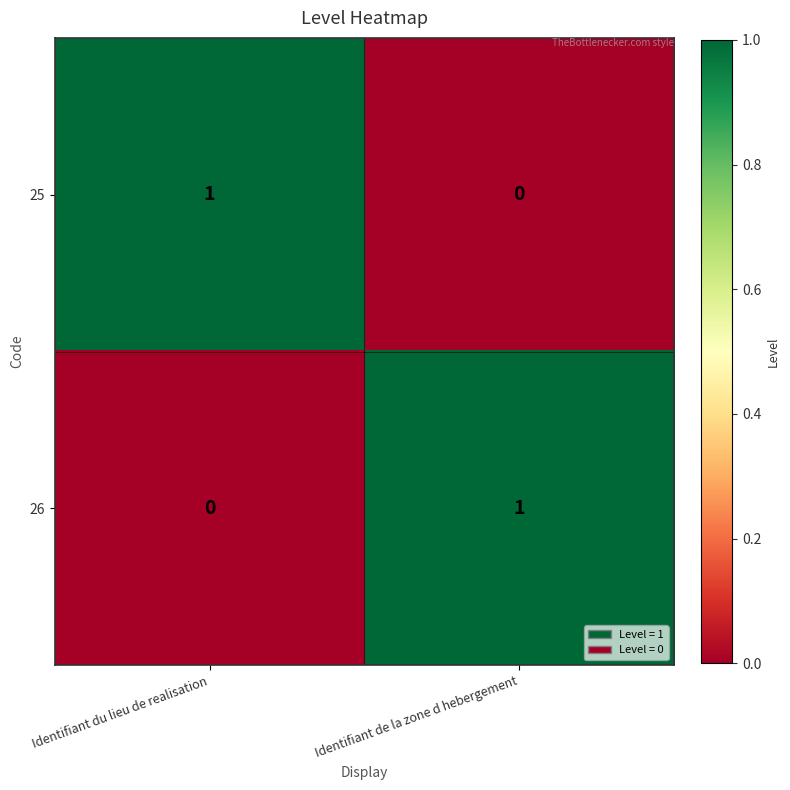

True or false: 25 has a value of 1 at Identifiant du lieu de realisation.

True